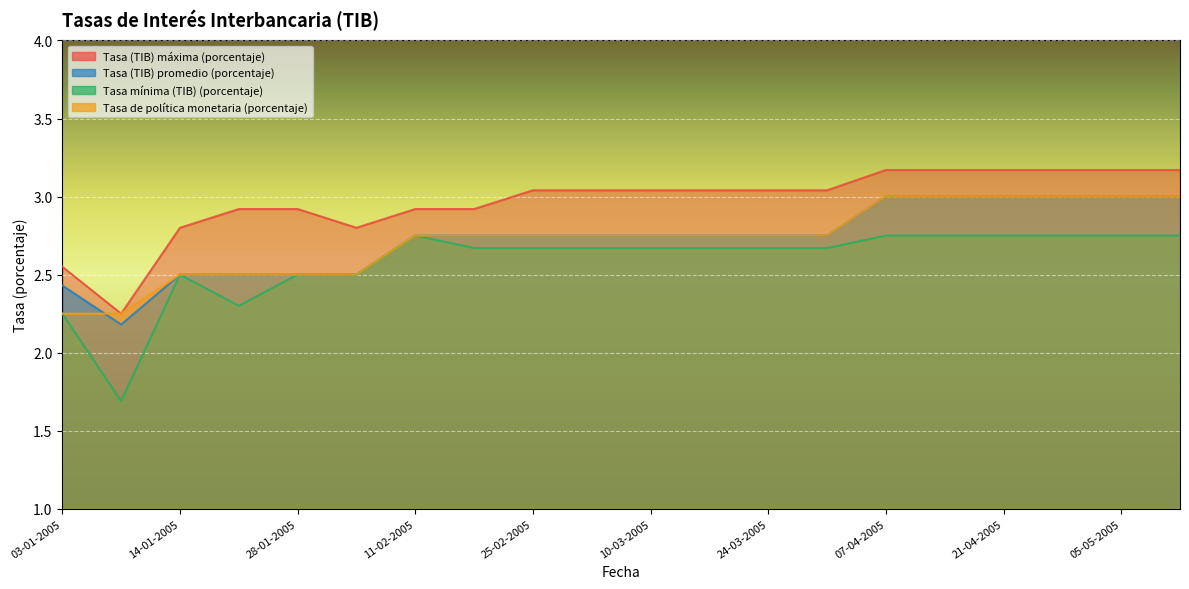

True or false: Tasa (TIB) máxima (porcentaje) has a value of 4.7 at 12-05-2005.

False